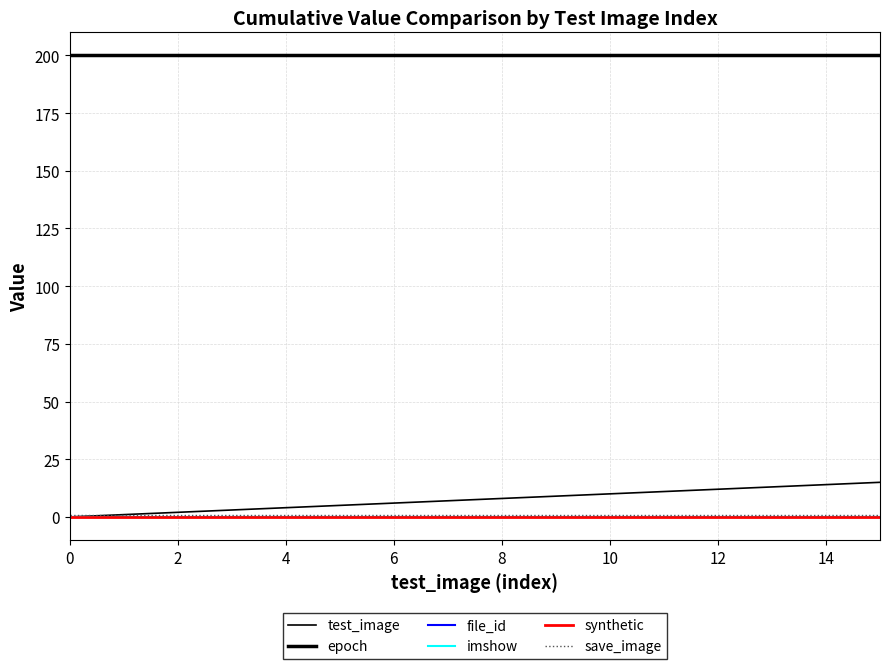

Is this an area chart (filled region under the line)?

No